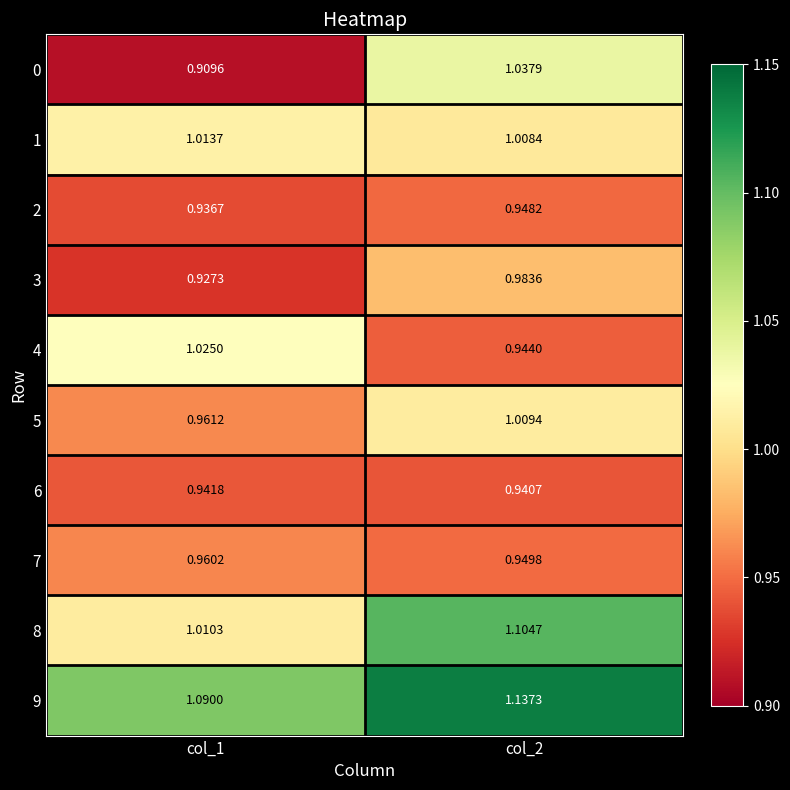

Is the value of 7 at col_1 greater than the value of 8 at col_2?

No